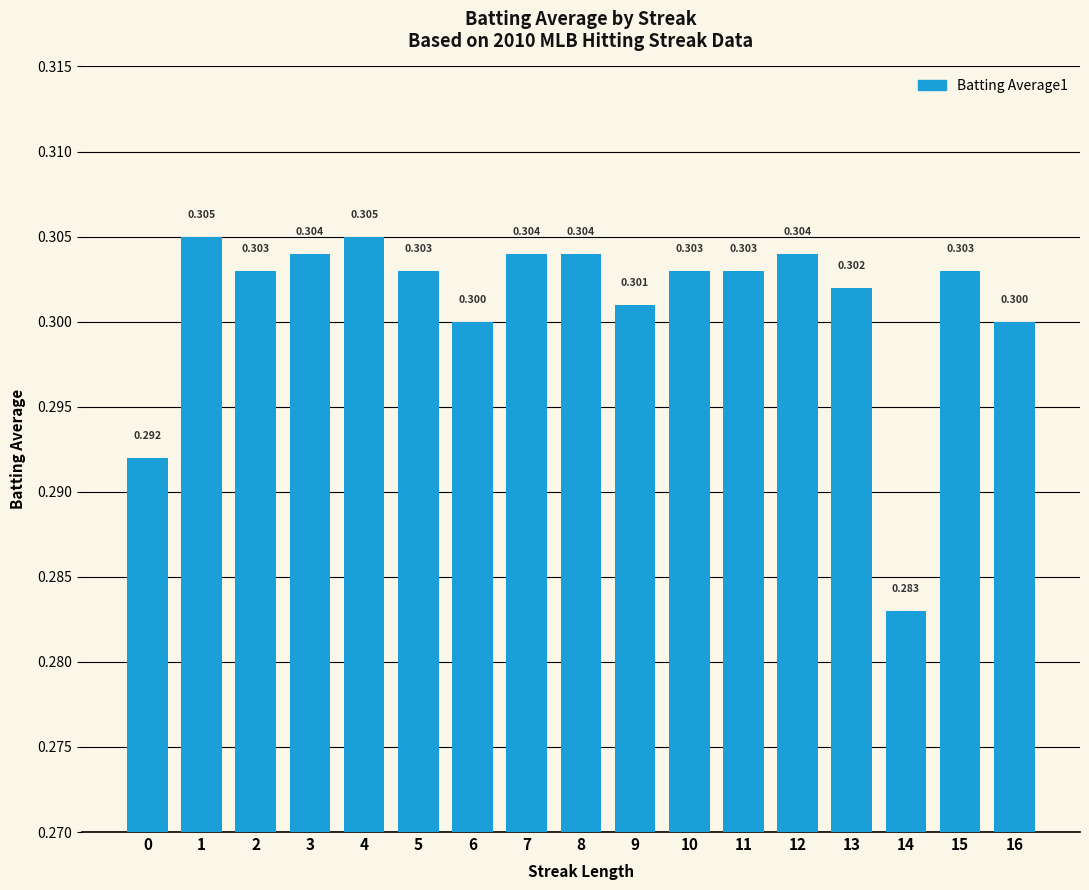

How many bars are there in total?

17